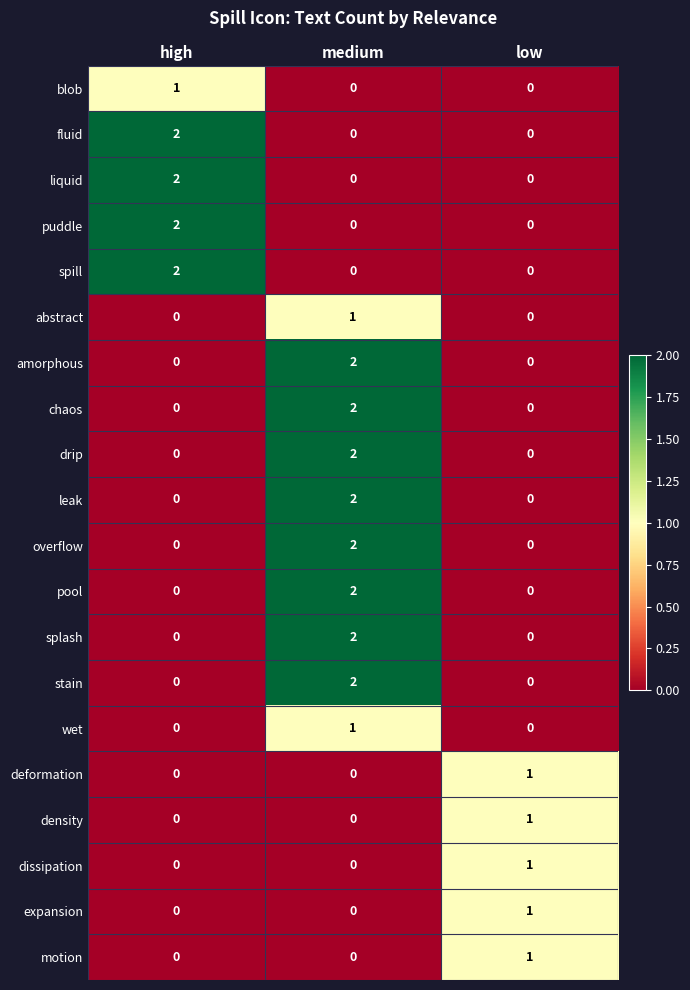

The value of chaos at high is 0. True or false?

True